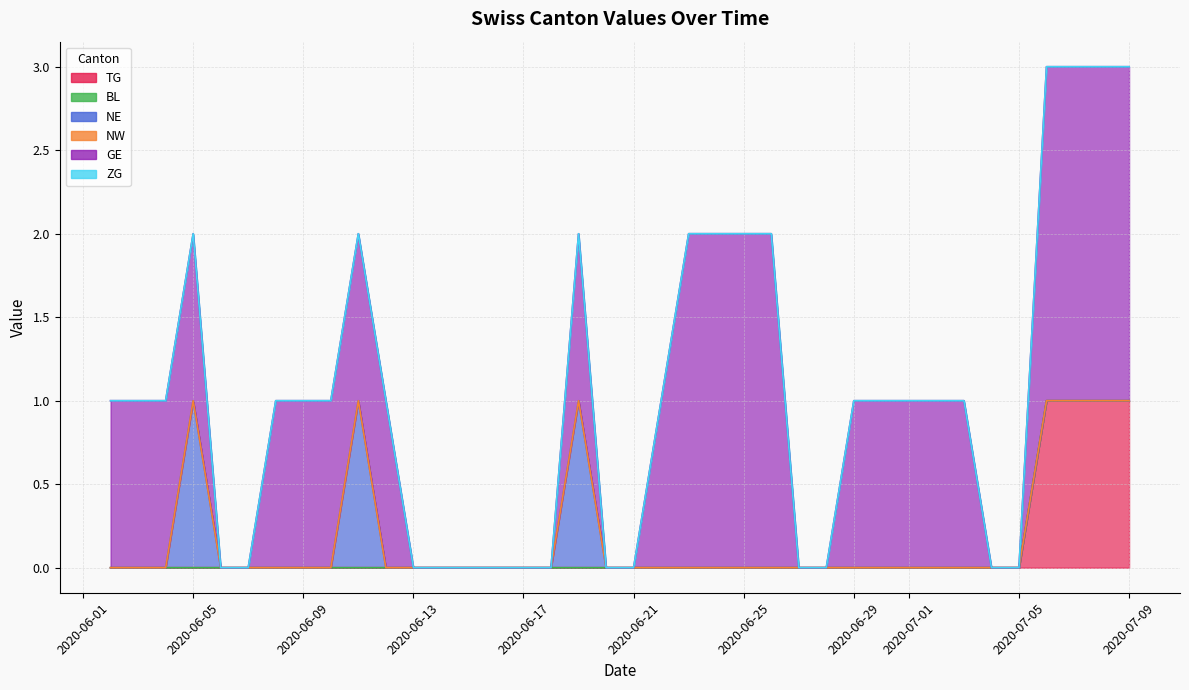

True or false: GE and BL intersect in this chart.

False